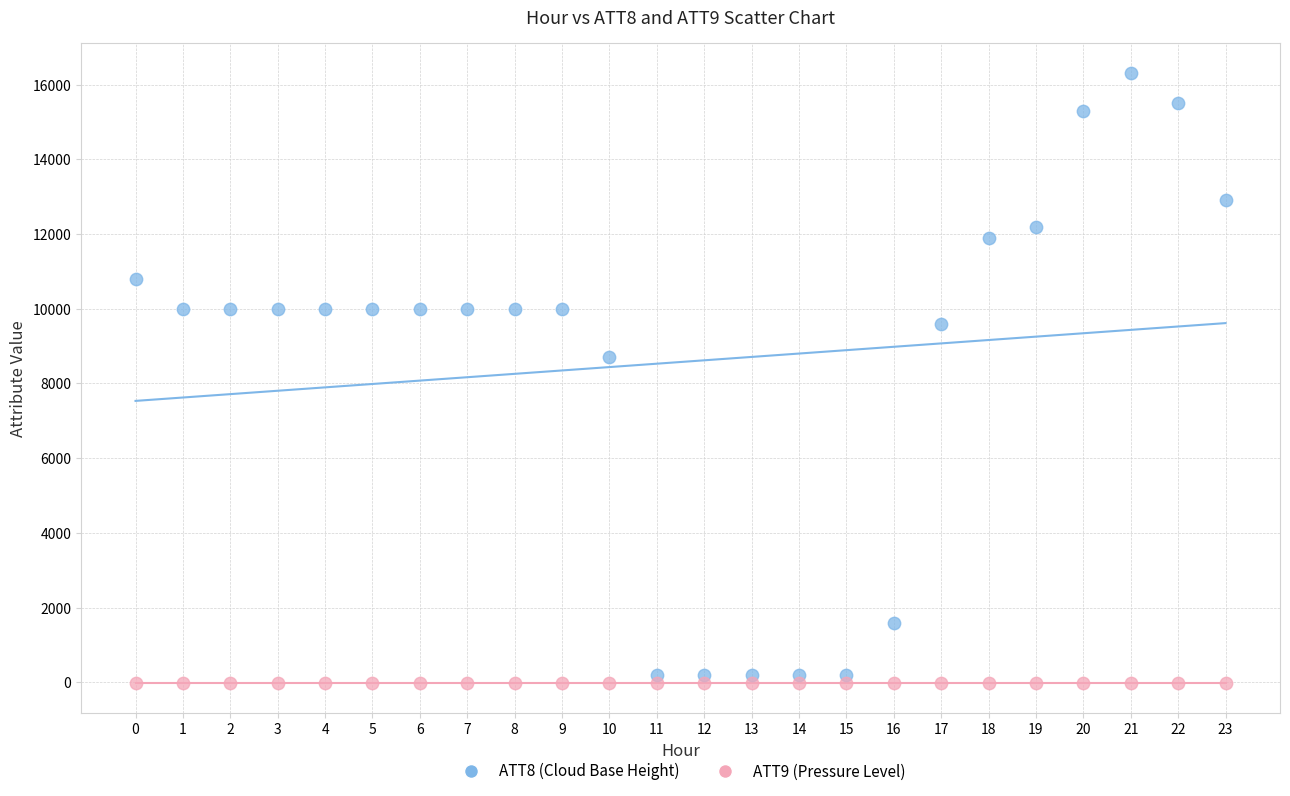

Across all series, what Y value is closest to 8145?

8700